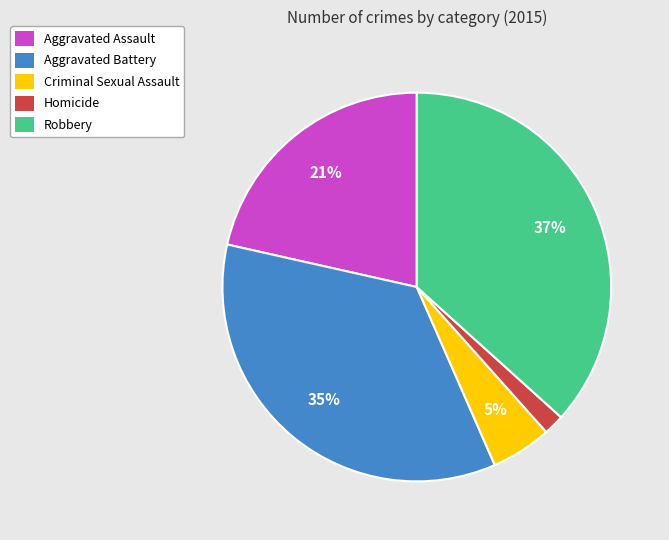

To the nearest percent, what percentage of the pie is Aggravated Assault?

21%